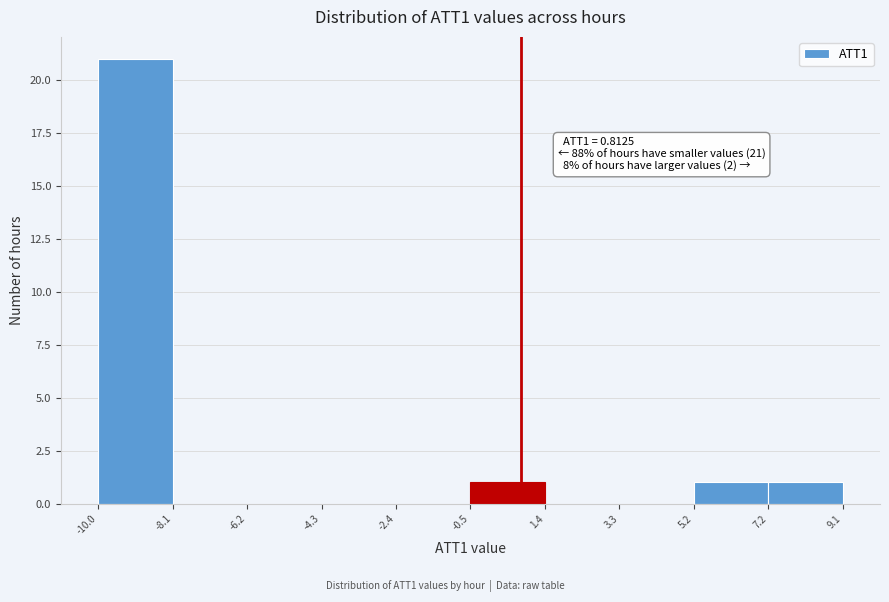

Which range on the x-axis has the tallest bar?

-10.0 to -8.1